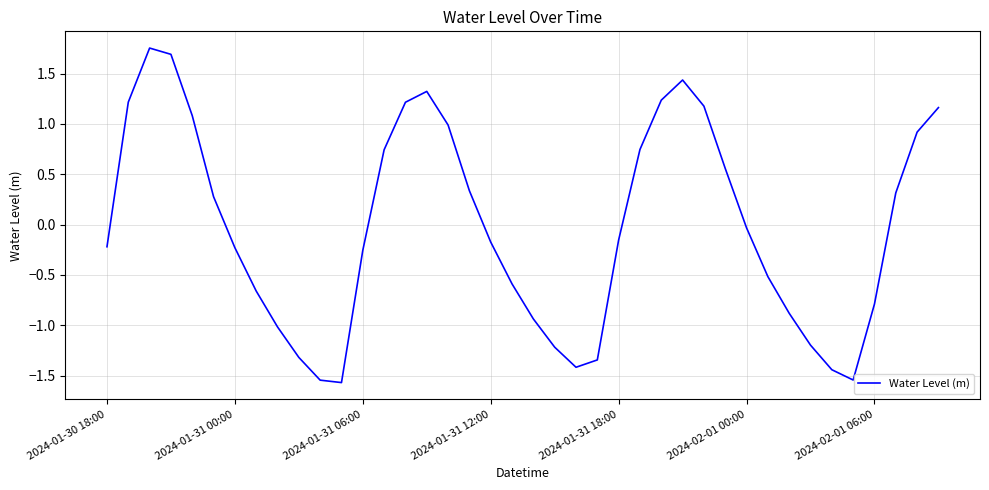

What is the difference between the maximum and minimum values?

3.3